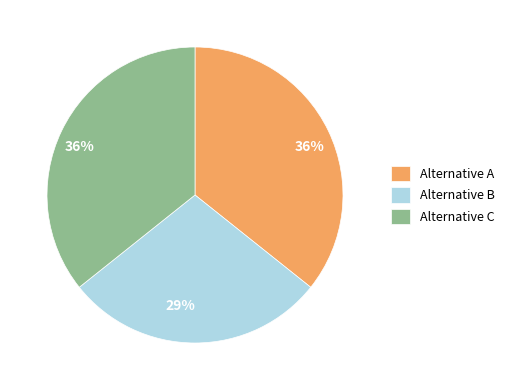

To the nearest percent, what percentage of the pie is Alternative C?

36%